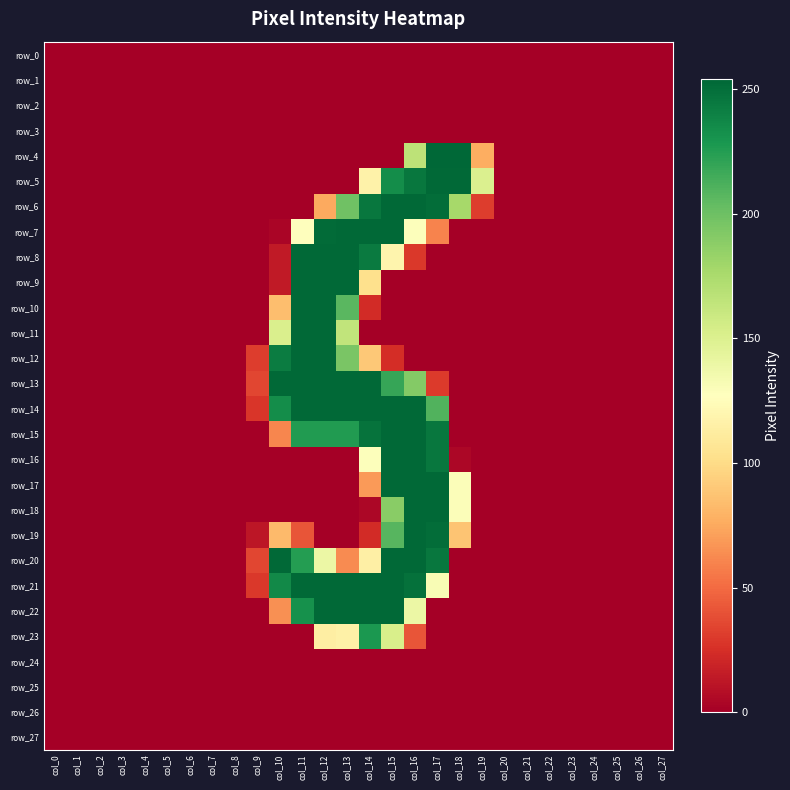

What is the maximum value for row_17?

253